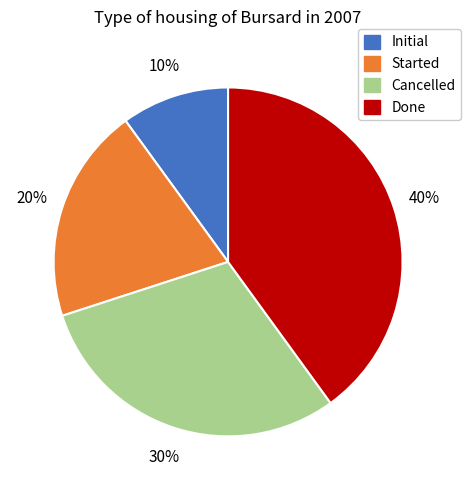

Is it true that Done is 40% of the pie?

True